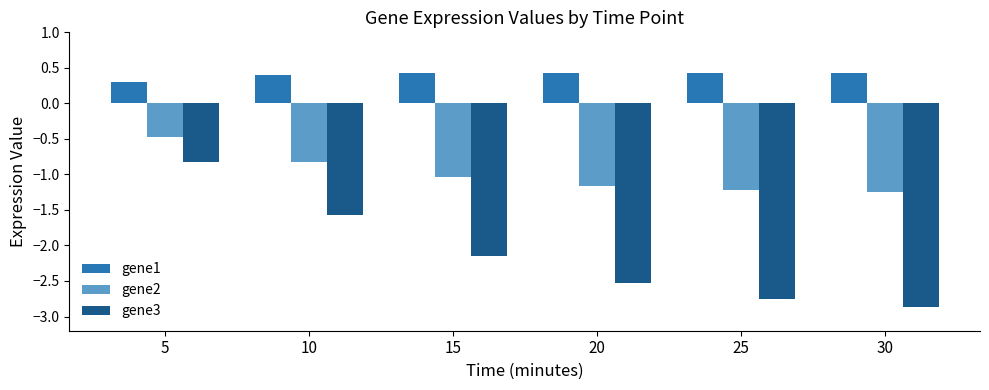

Does the chart contain any negative values?

Yes